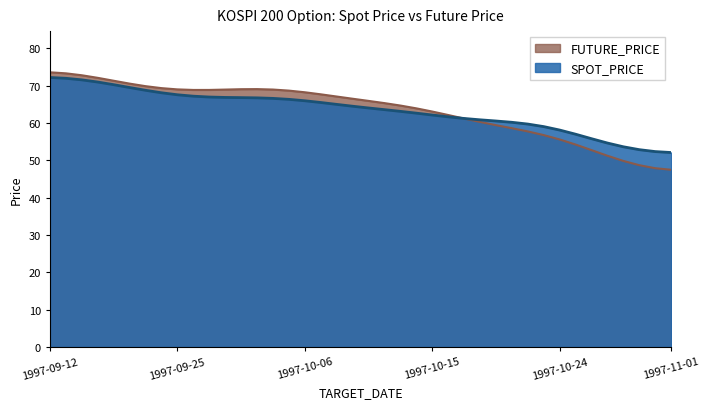

Rank the categories by value from highest to lowest.

1997-09-12, 1997-09-13, 1997-09-18, 1997-09-19, 1997-09-20, 1997-09-22, 1997-09-23, 1997-09-24, 1997-10-01, 1997-09-30, 1997-09-25, 1997-10-02, 1997-09-29, 1997-09-27, 1997-09-26, 1997-10-04, 1997-10-06, 1997-10-07, 1997-10-08, 1997-10-09, 1997-10-10, 1997-10-11, 1997-10-13, 1997-10-14, 1997-10-15, 1997-10-16, 1997-10-17, 1997-10-18, 1997-10-20, 1997-10-21, 1997-10-22, 1997-10-23, 1997-10-24, 1997-10-25, 1997-10-27, 1997-10-28, 1997-10-29, 1997-10-30, 1997-10-31, 1997-11-01